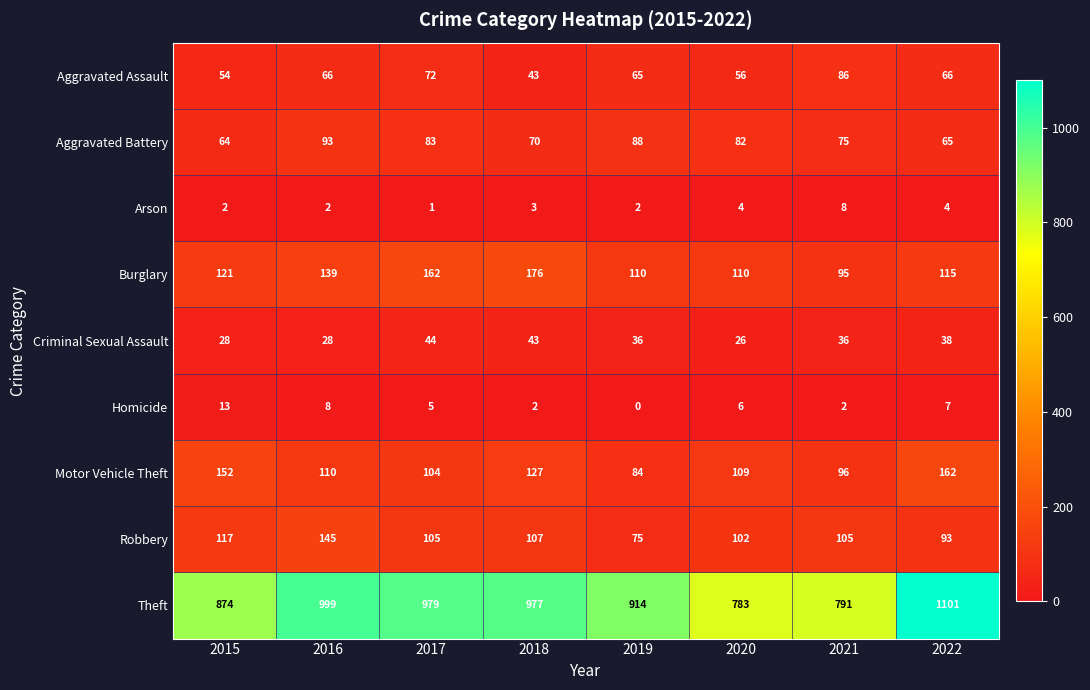

The value of Motor Vehicle Theft at 2016 is 28. True or false?

False